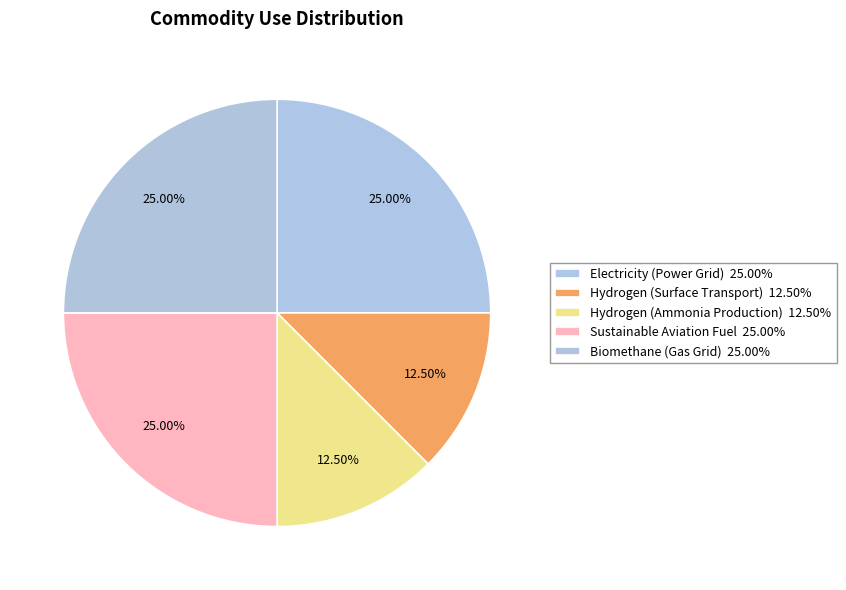

How many slices are in this pie chart?

5